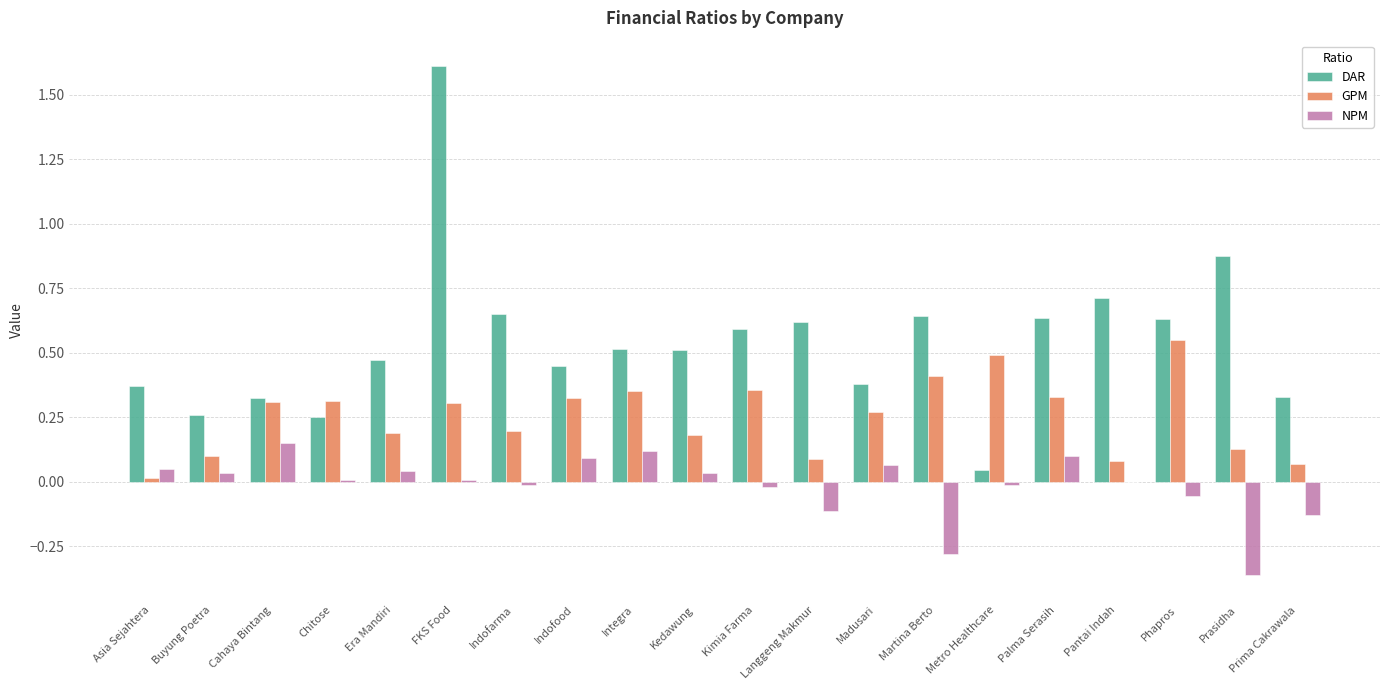

At which category is the sum across all series the highest?

FKS Food